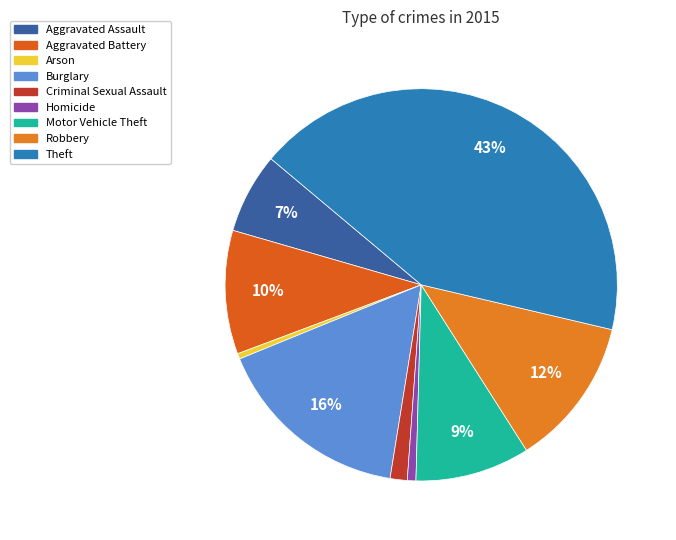

Combined, what portion of the pie is Homicide and Aggravated Assault?

7.3%